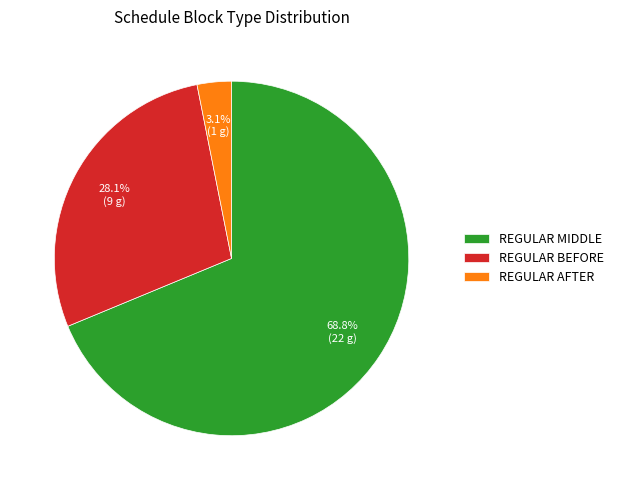

The REGULAR BEFORE slice represents 28% of the pie. True or false?

True